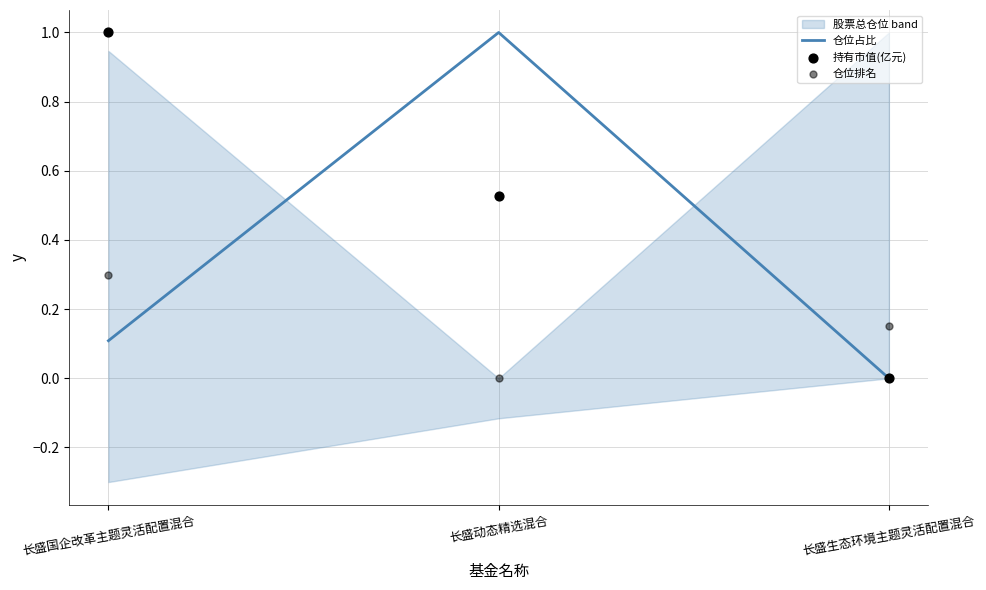

Which series has the largest total across all categories?

持有市值(亿元)